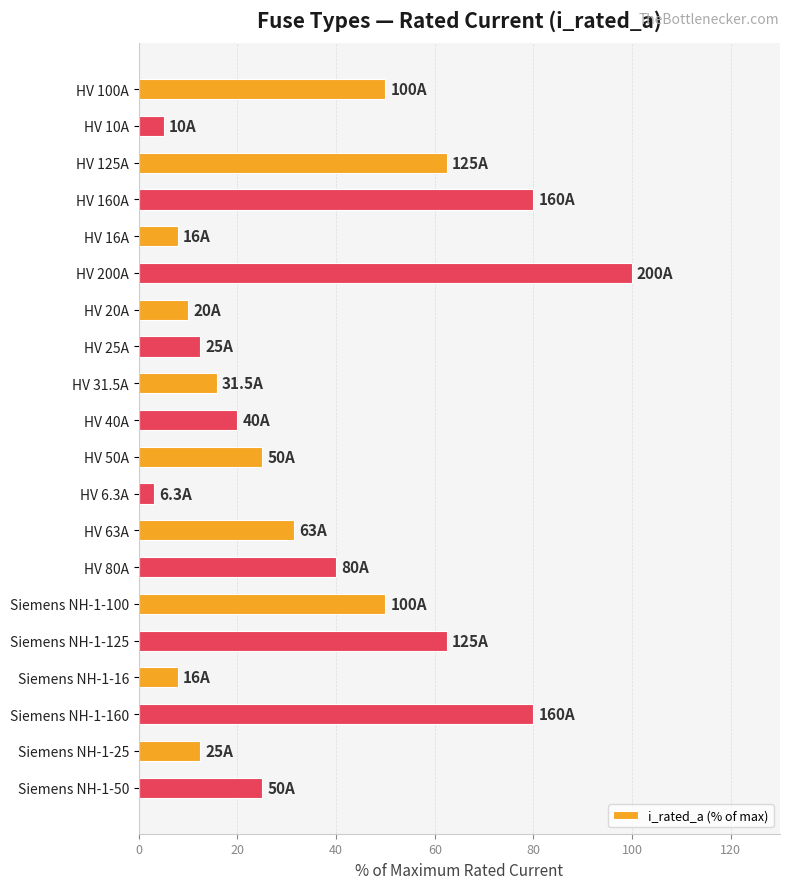

What position from the top is Siemens NH-1-16?

17